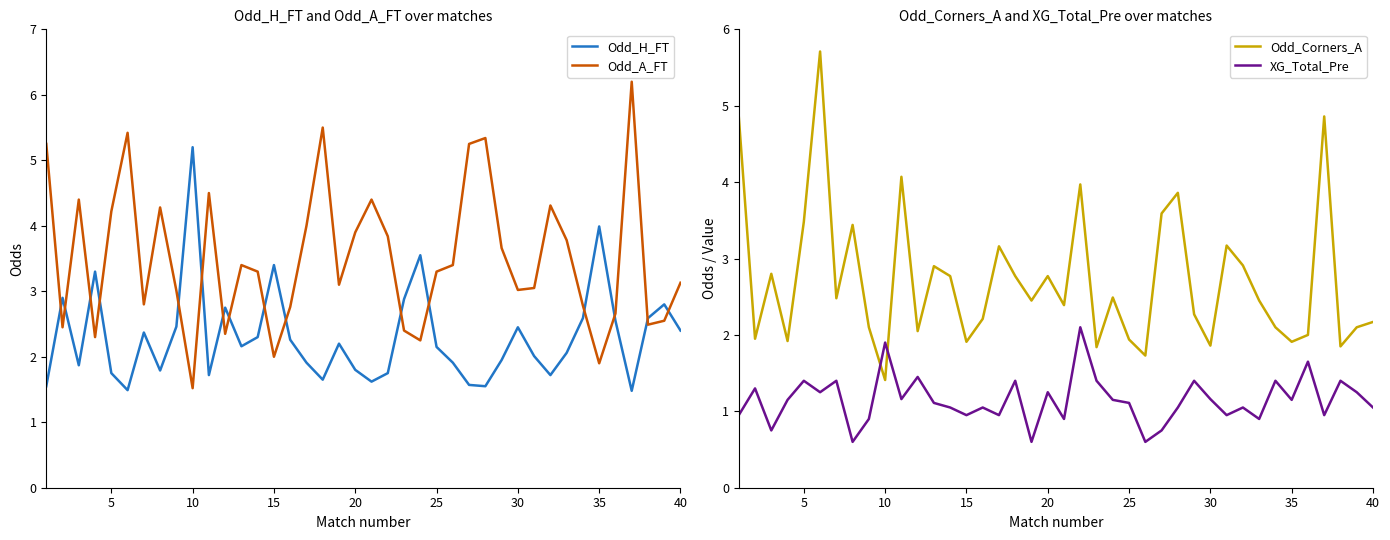

Rank the series by their average value, from lowest to highest.

XG_Total_Pre, Odd_H_FT, Odd_Corners_A, Odd_A_FT